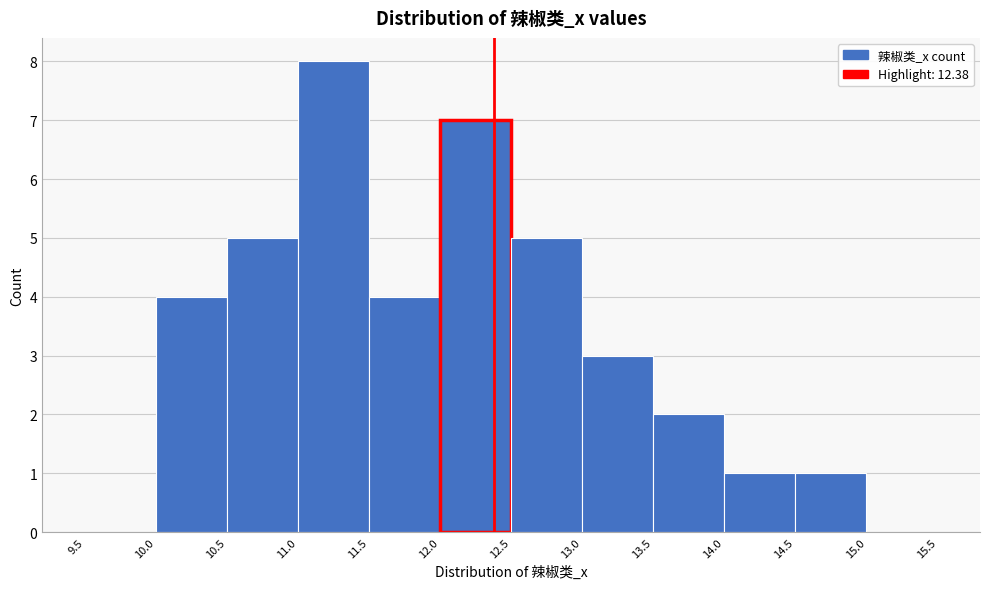

Reading left to right, transcribe this chart: for each bar, give the range it covers on the x-axis and its height. The values are not printed on the chart, so give them approximately, as read against the axis.

9.5 to 10.0: 0
10.0 to 10.5: 4
10.5 to 11.0: 5
11.0 to 11.5: 8
11.5 to 12.0: 4
12.0 to 12.5: 7
12.5 to 13.0: 5
13.0 to 13.5: 3
13.5 to 14.0: 2
14.0 to 14.5: 1
14.5 to 15.0: 1
15.0 to 15.5: 0